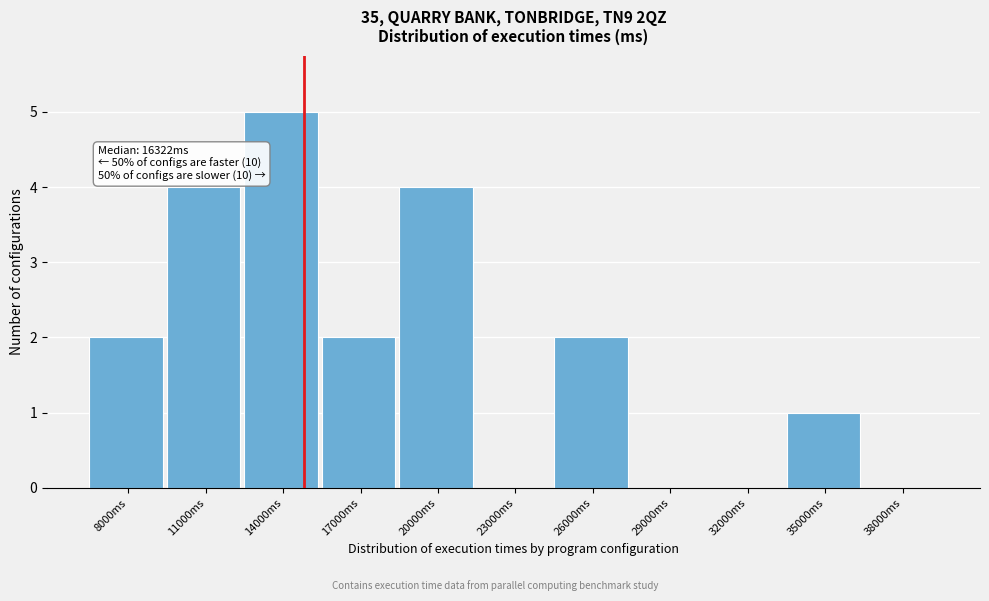

Reading left to right, what are all the values shown in this chart?

8000ms=2	11000ms=4	14000ms=5	17000ms=2	20000ms=4	23000ms=0	26000ms=2	29000ms=0	32000ms=0	35000ms=1	38000ms=0